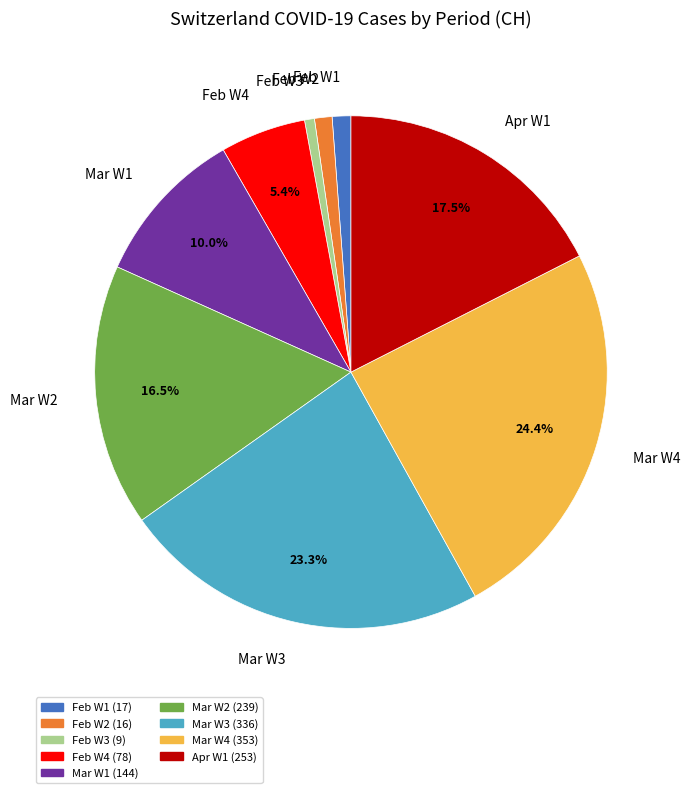

What is the ratio of the value at Apr W1 to the value at Mar W3?

0.8